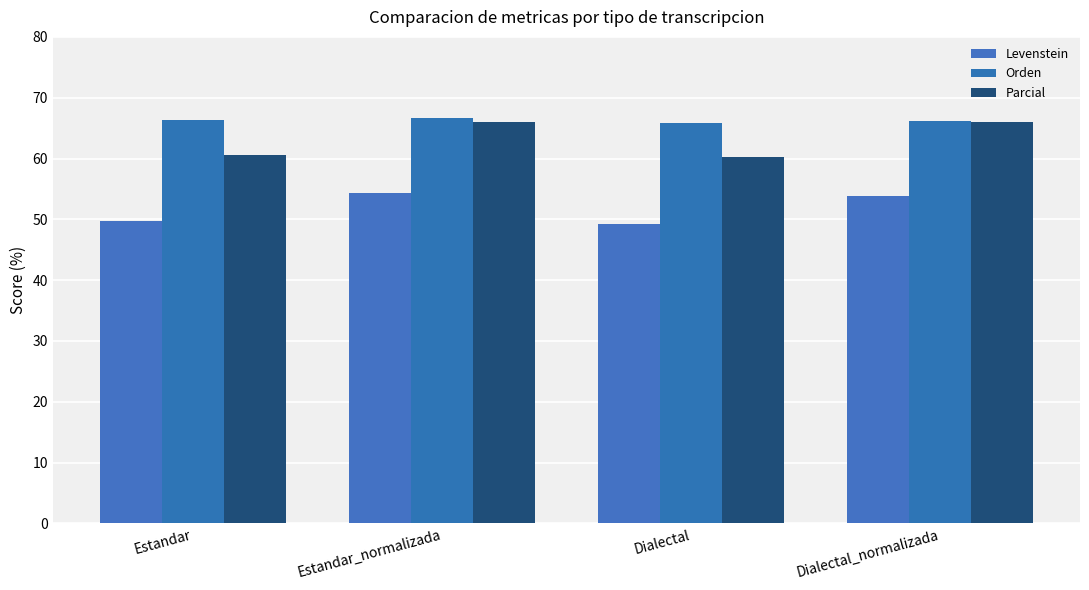

How many data points in Levenstein are above 53?

2